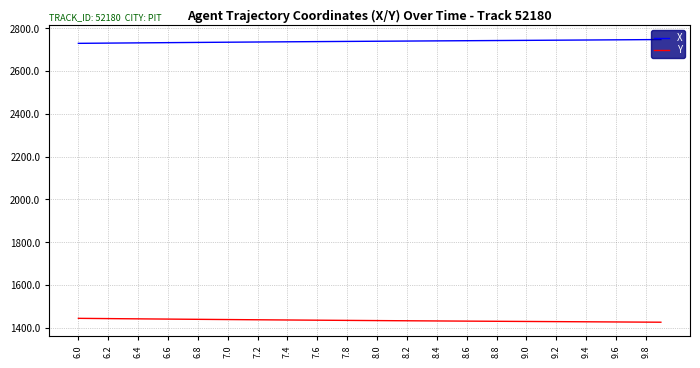

True or false: Y and X intersect in this chart.

False